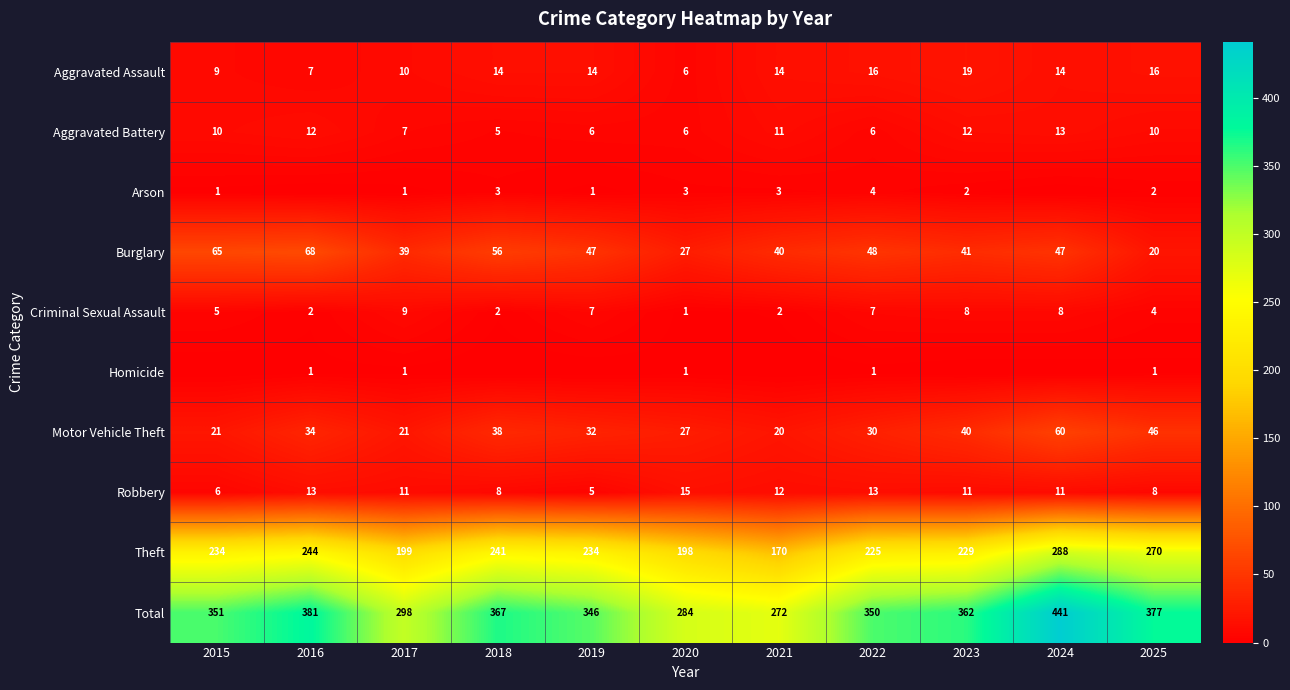

What is the highest value of the Theft series?

288